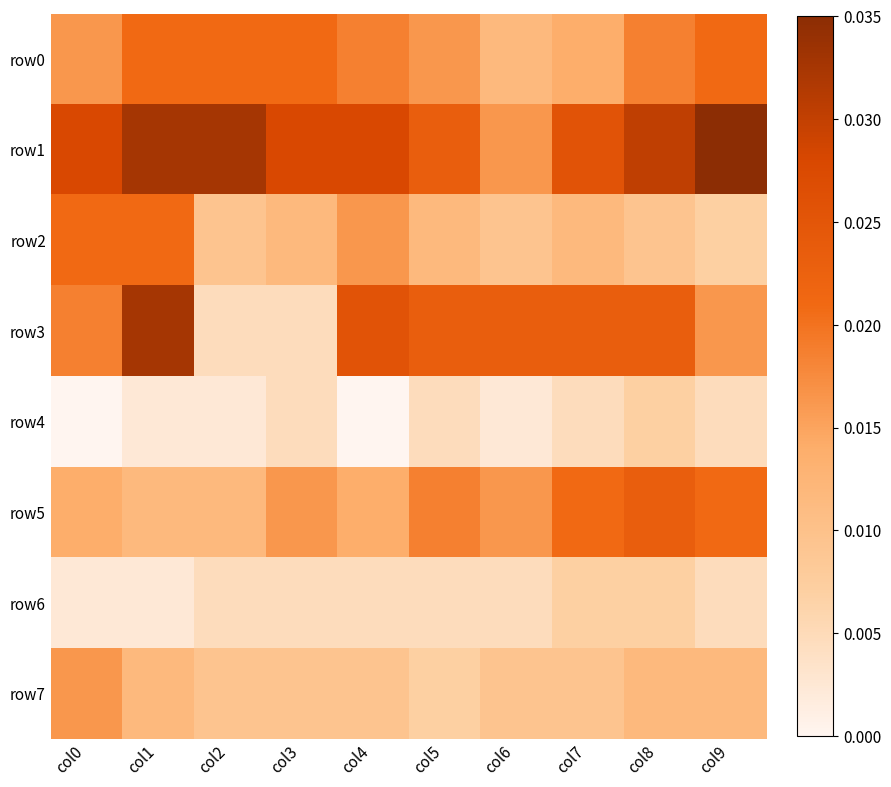

At which category is the sum across all series the highest?

col1